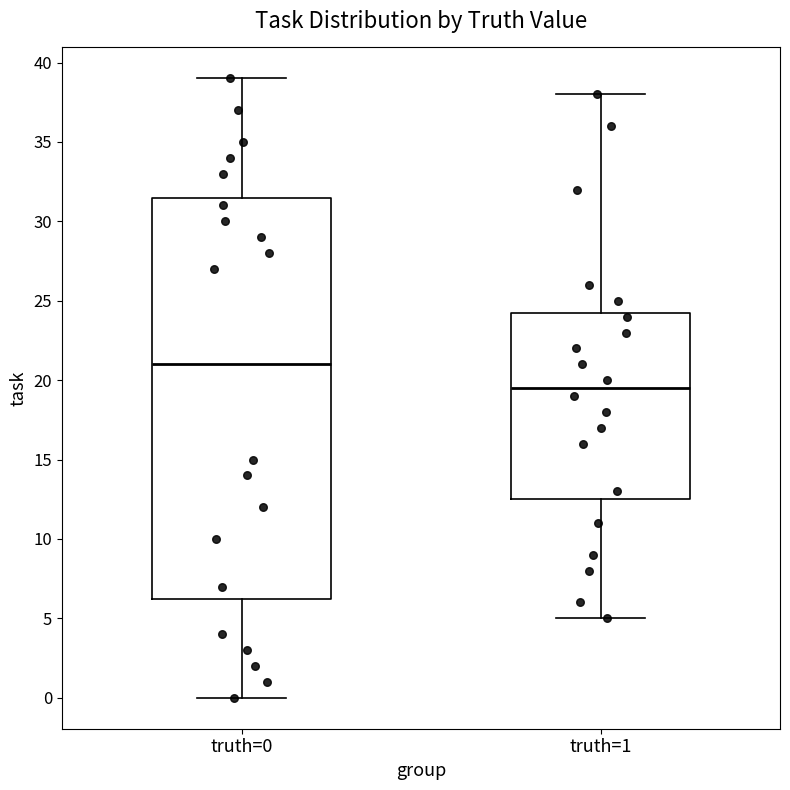

Reading left to right, read every box against the y-axis: the position of its median line, the range the box covers, and the ends of its whiskers. The values are not printed on the chart, so give them approximately, as read against the axis.

truth=0: median 21.0, box 6.5 to 31.5, whiskers 0.0 to 39.0
truth=1: median 19.5, box 12.5 to 24.5, whiskers 5.0 to 38.0